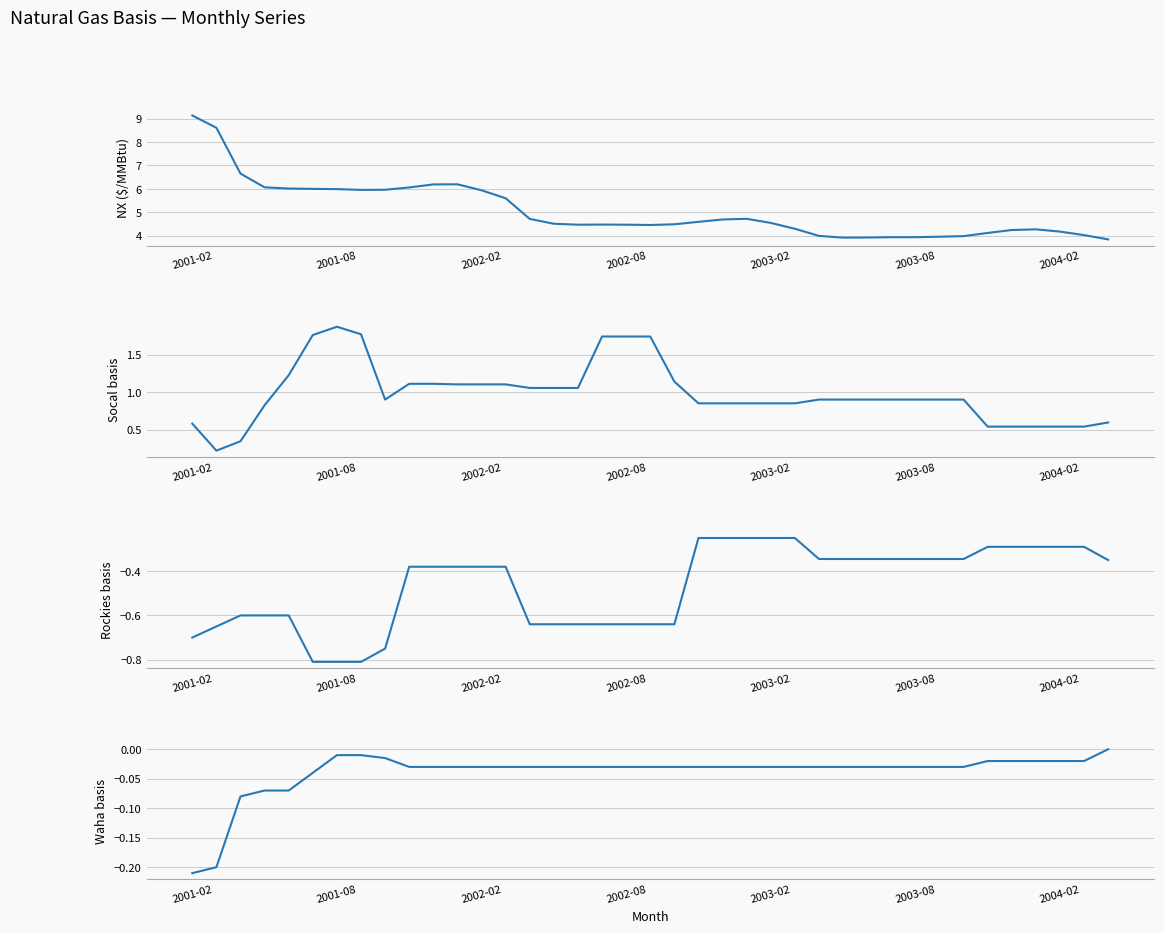

Which has a higher value, 38 or 2003-08?

2003-08